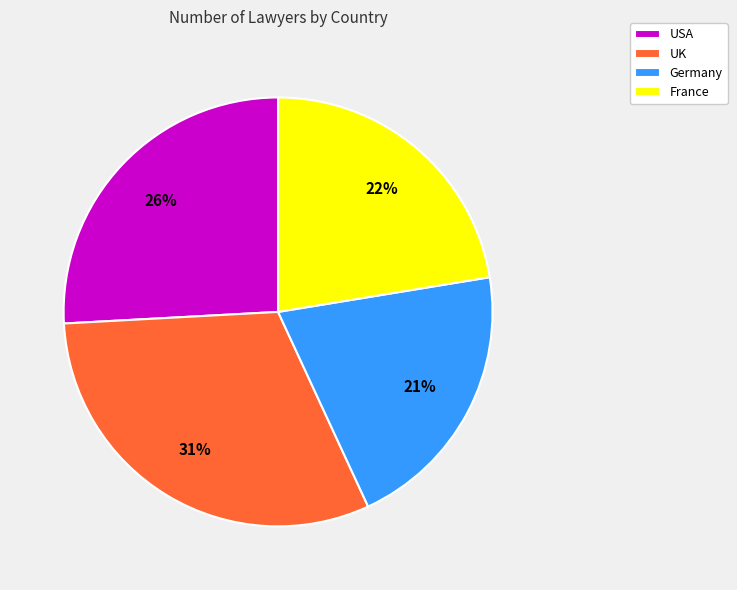

Count the number of slices in the pie.

4